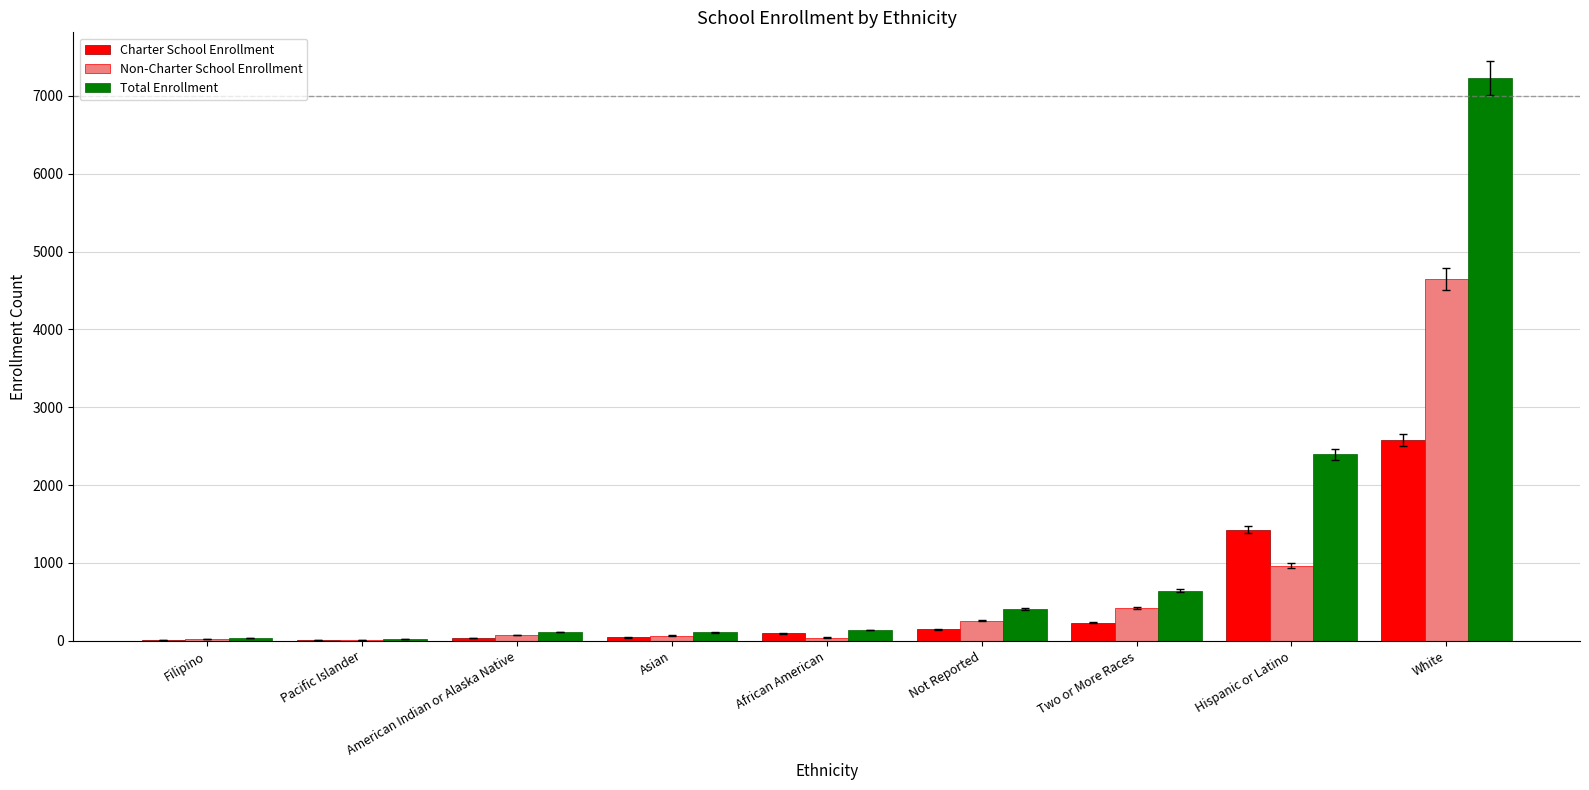

At which category is the sum across all series the highest?

White